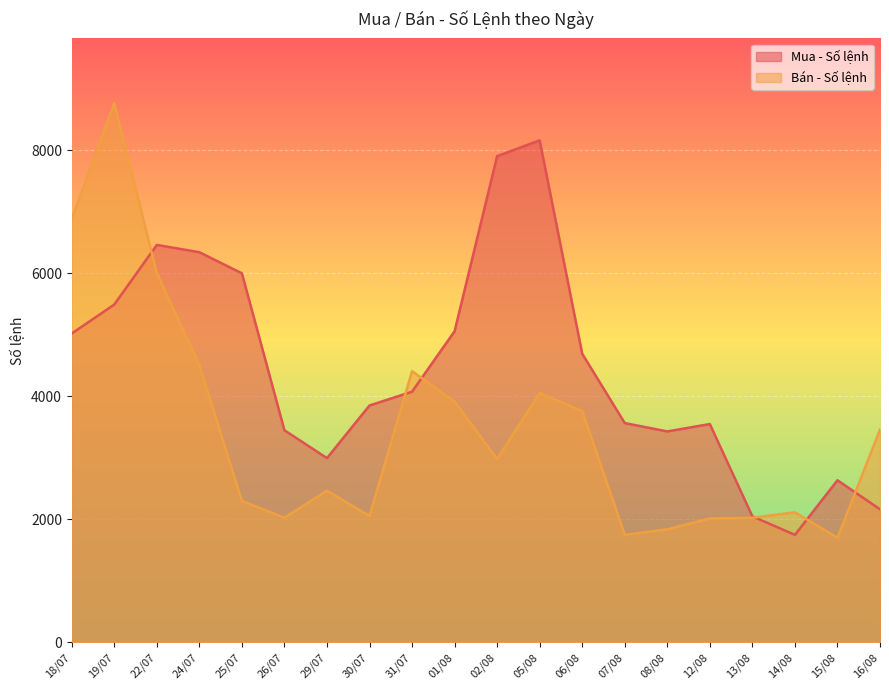

What is the difference between the Bán - Số lệnh values at 24/07 and 26/07?

2481